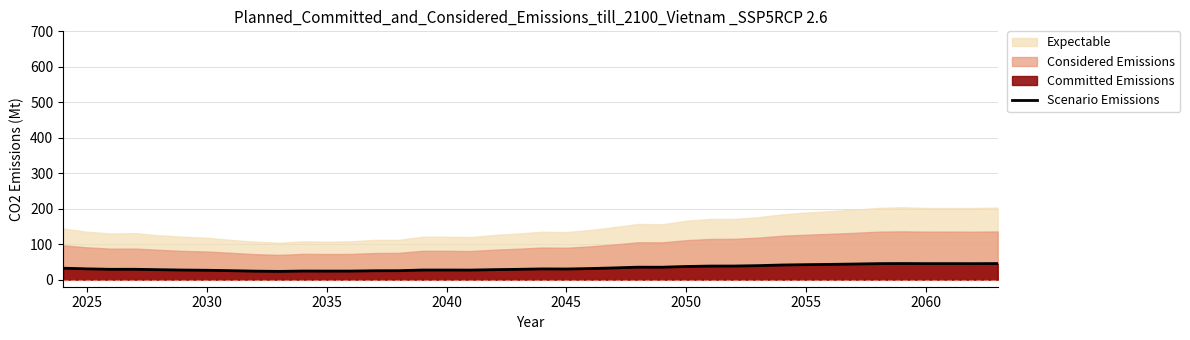

What is the difference between the second highest and minimum values?

22.0